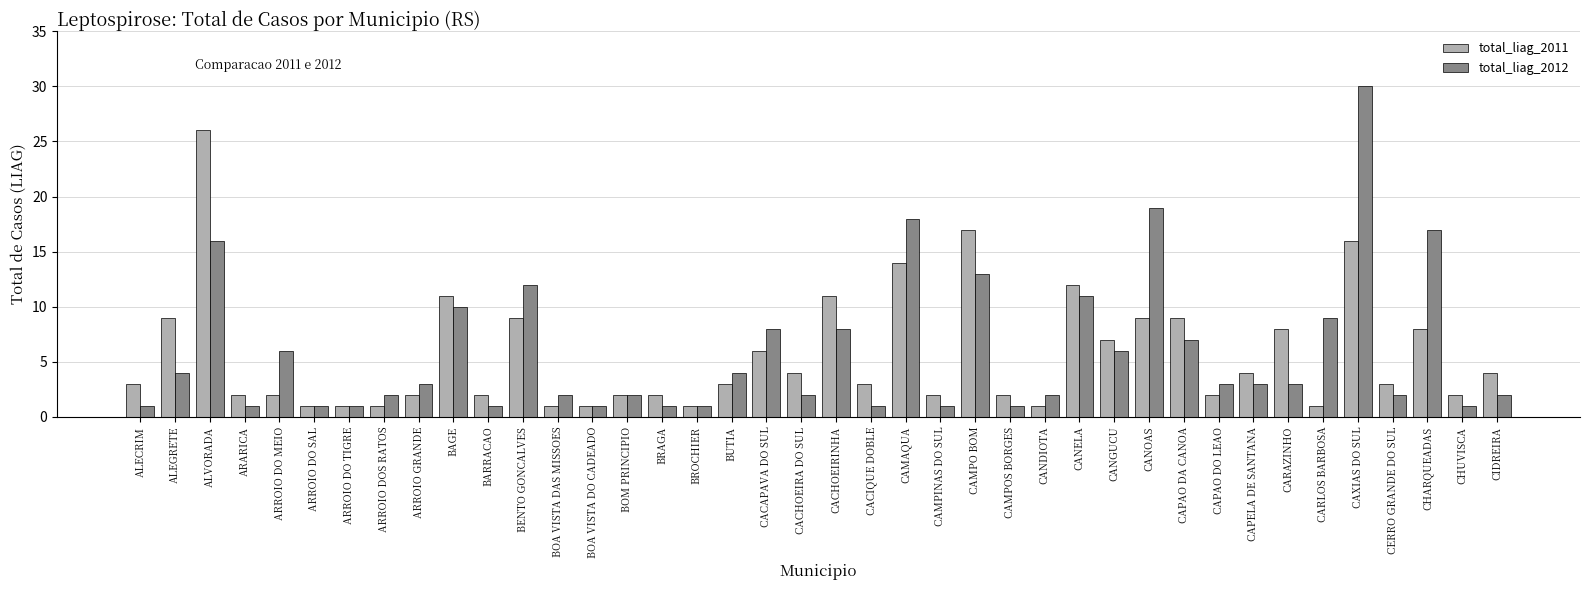

Reading left to right, what are all the values shown in this chart?

total_liag_2011: 3	9	26	2	2	1	1	1	2	11	2	9	1	1	2	2	1	3	6	4	11	3	14	2	17	2	1	12	7	9	9	2	4	8	1	16	3	8	2	4
total_liag_2012: 1	4	16	1	6	1	1	2	3	10	1	12	2	1	2	1	1	4	8	2	8	1	18	1	13	1	2	11	6	19	7	3	3	3	9	30	2	17	1	2